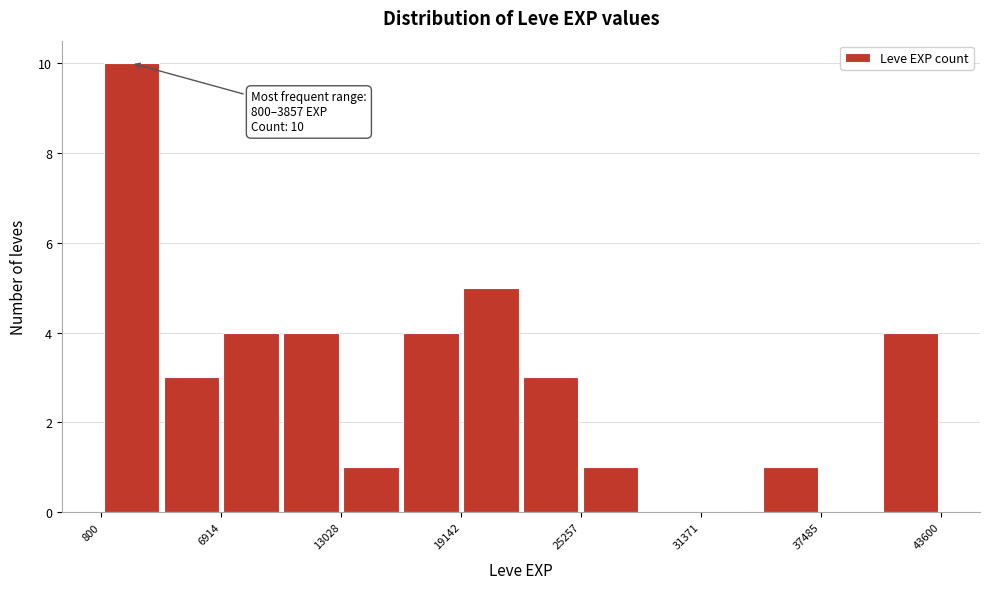

Around what value on the x-axis is the tallest bar? Give the approximate position of its centre, as read against the axis.

2000